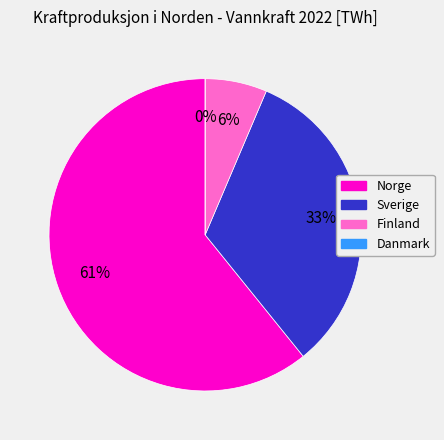

Do Finland and Danmark together represent more than half of the pie?

No